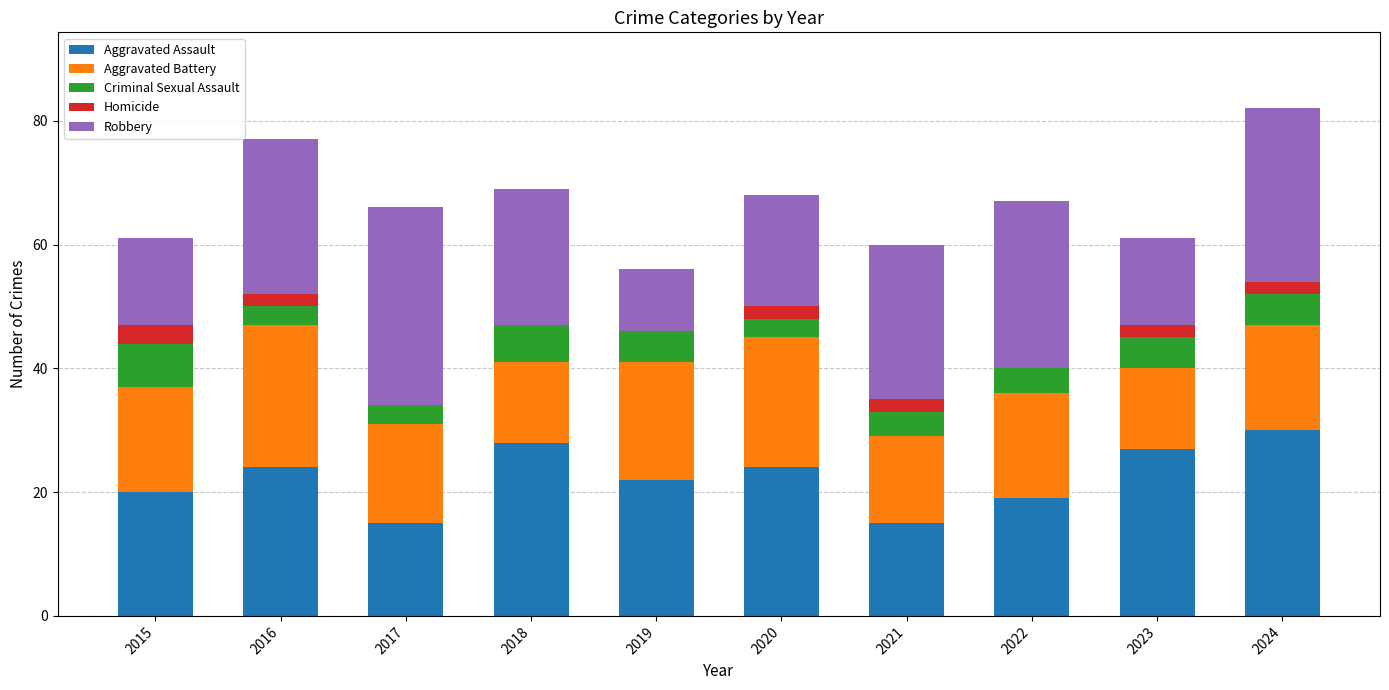

What is the maximum value for Aggravated Assault?

30